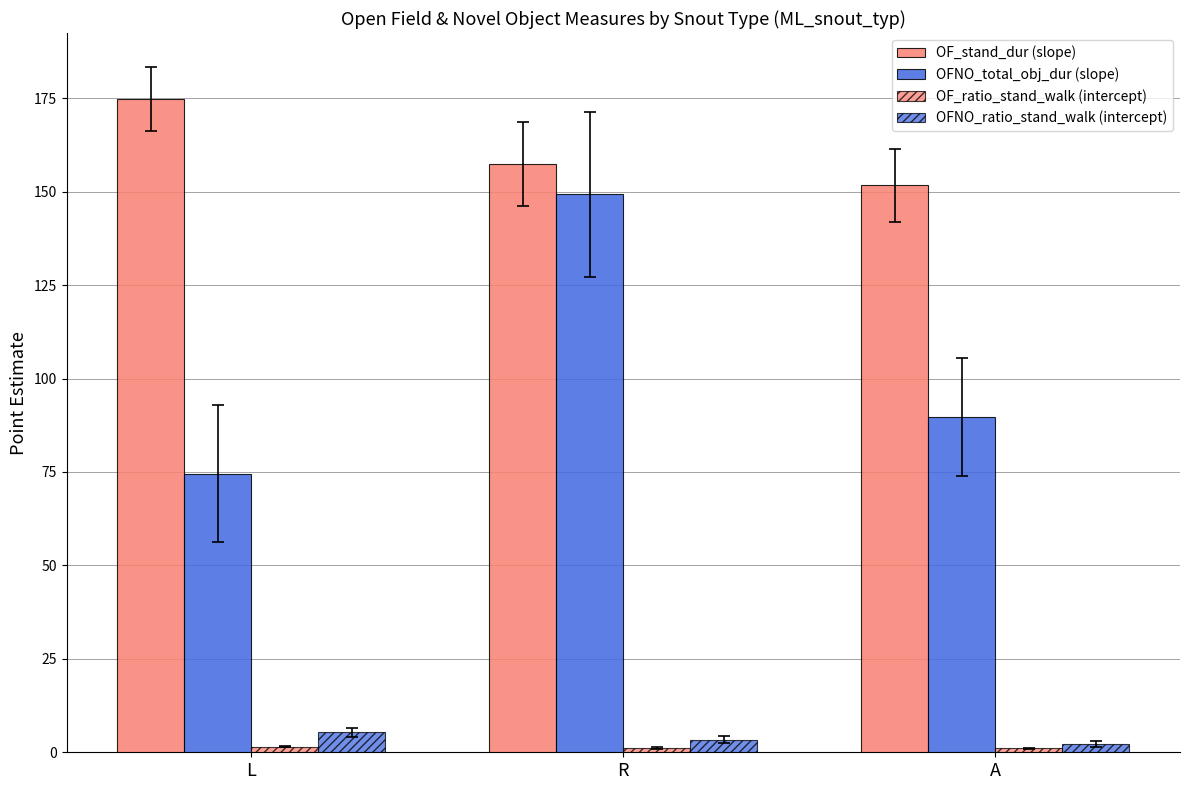

Does the chart contain any negative values?

No